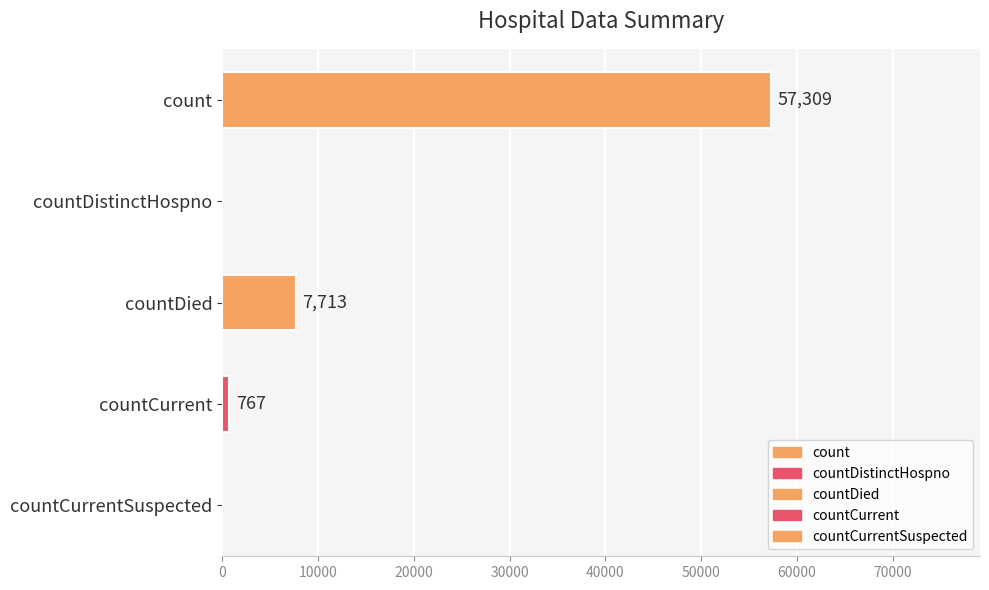

What is the difference between the values at countDistinctHospno and countDied?

7713